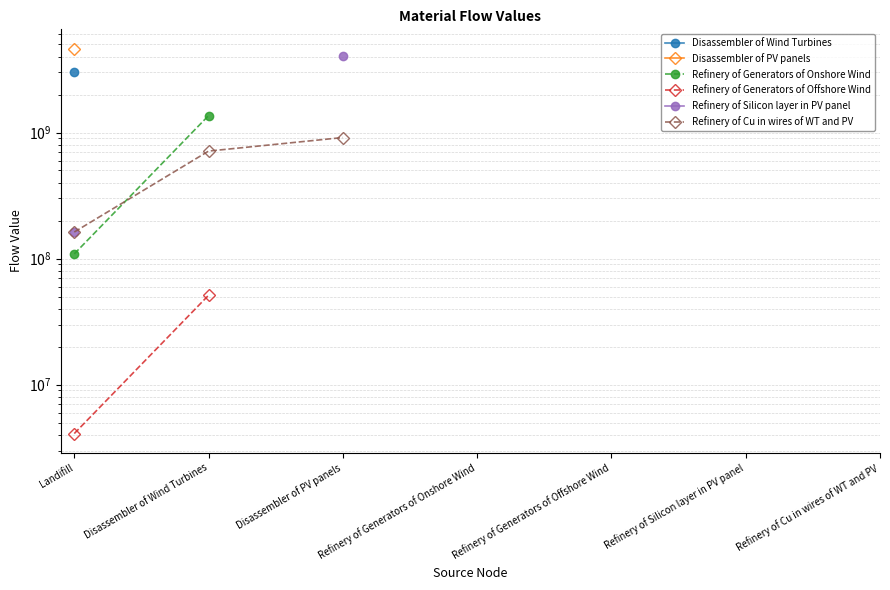

At which label is Refinery of Generators of Offshore Wind closest to 27659741?

Landifill